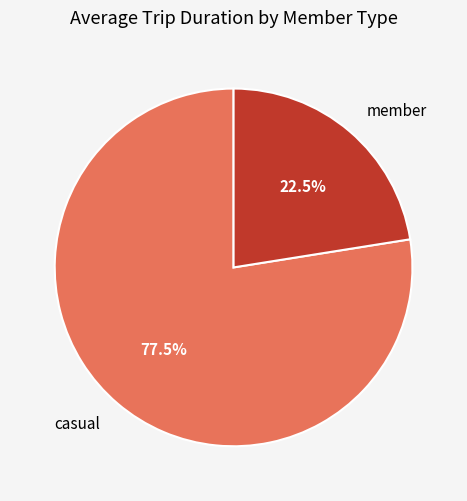

Which slice is the largest?

casual